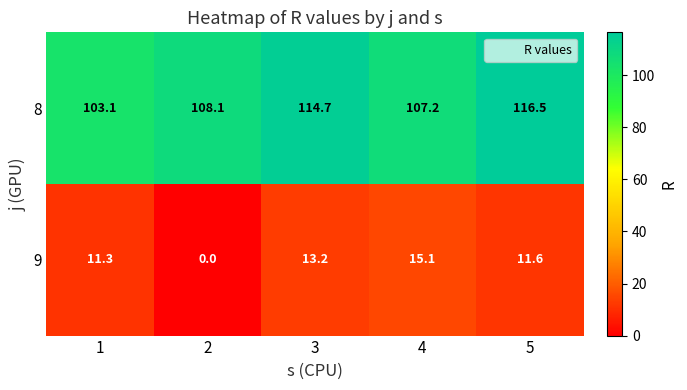

What is the total value across all series at 4?

122.3